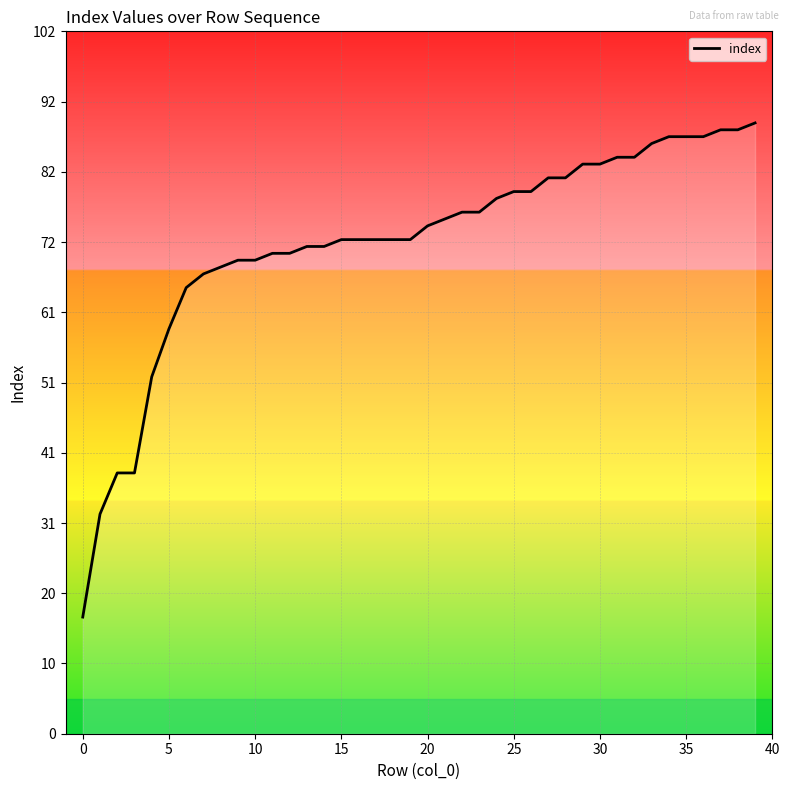

At which category does the chart reach its peak across all series?

39